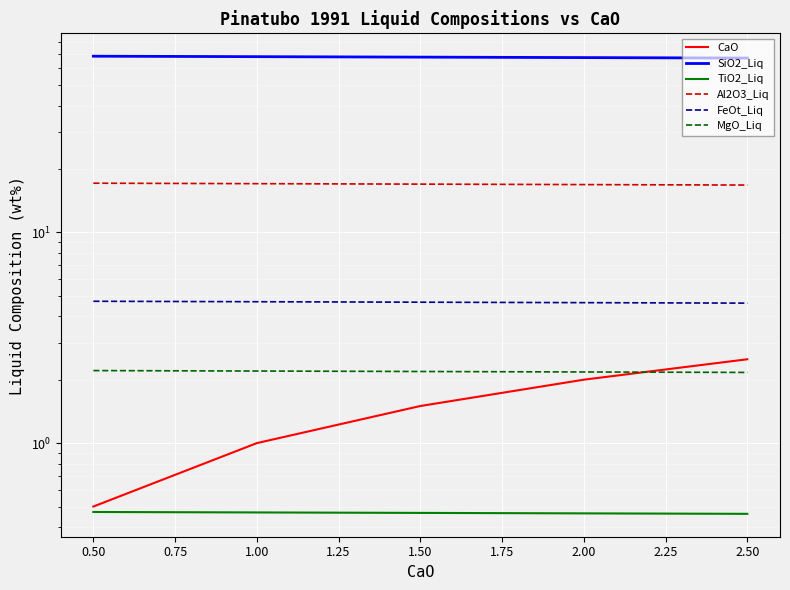

Reading right to left, transcribe all the data shown in this chart.

CaO: 2.5	2.0	1.5	1.0	0.5
SiO2_Liq: 67.2	67.5	67.9	68.2	68.6
TiO2_Liq: 0.5	0.5	0.5	0.5	0.5
Al2O3_Liq: 16.8	16.9	16.9	17.0	17.1
FeOt_Liq: 4.6	4.6	4.7	4.7	4.7
MgO_Liq: 2.2	2.2	2.2	2.2	2.2